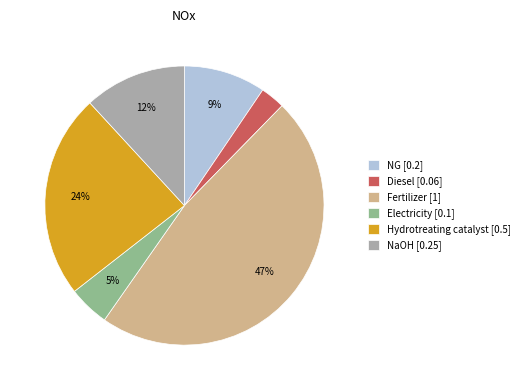

Is there a majority slice in this chart?

No